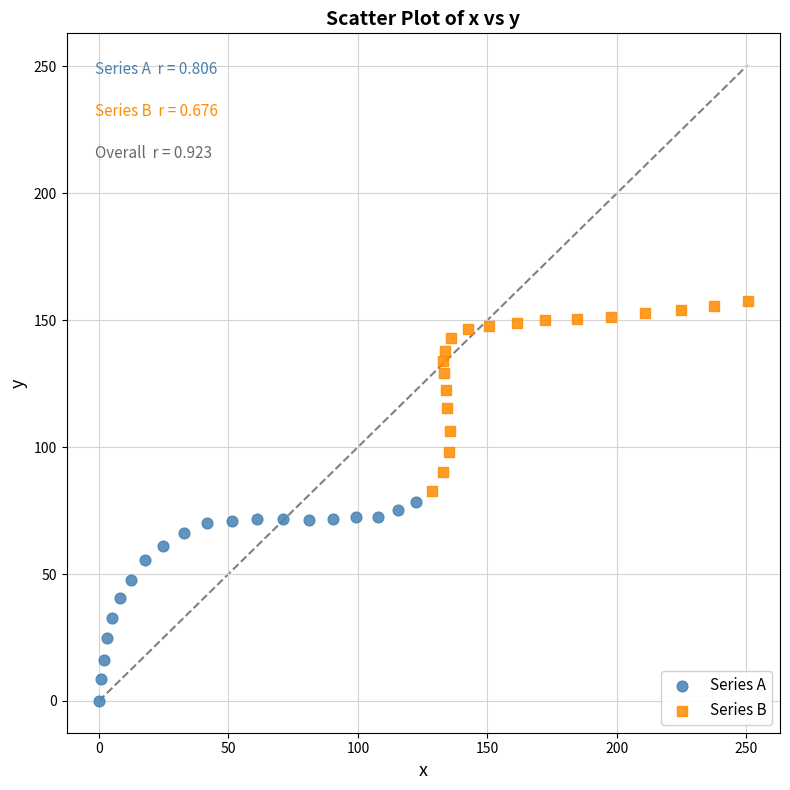

Which series reaches the maximum Y coordinate?

Series B